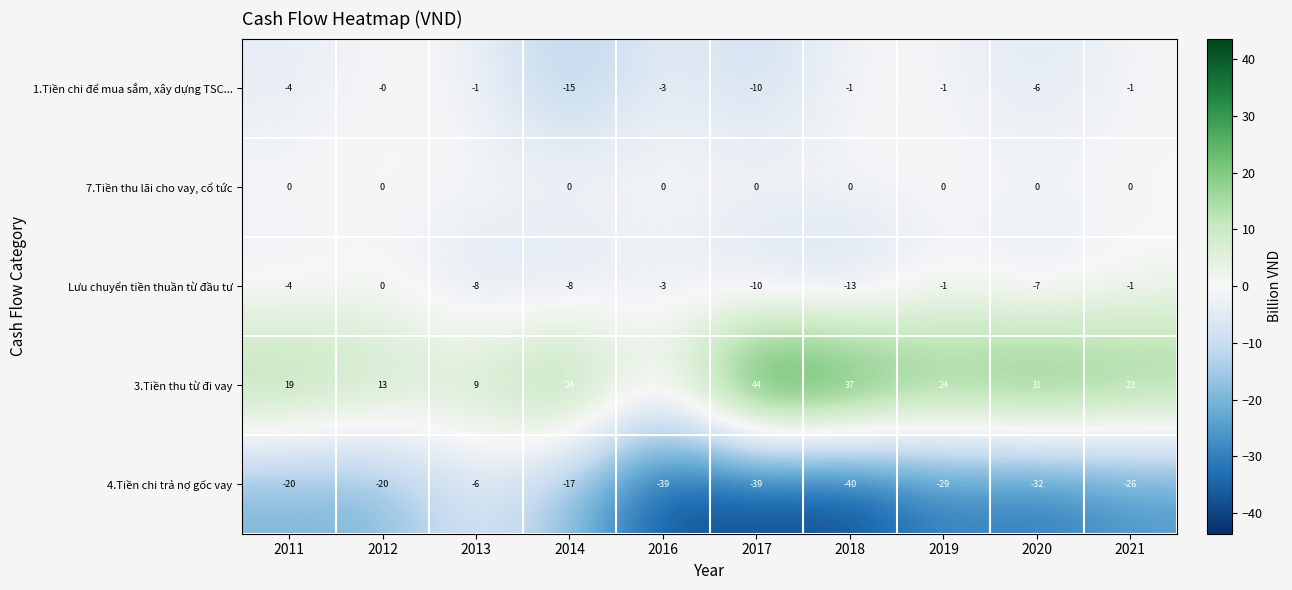

What is the difference between the highest and lowest values at 2021?

49